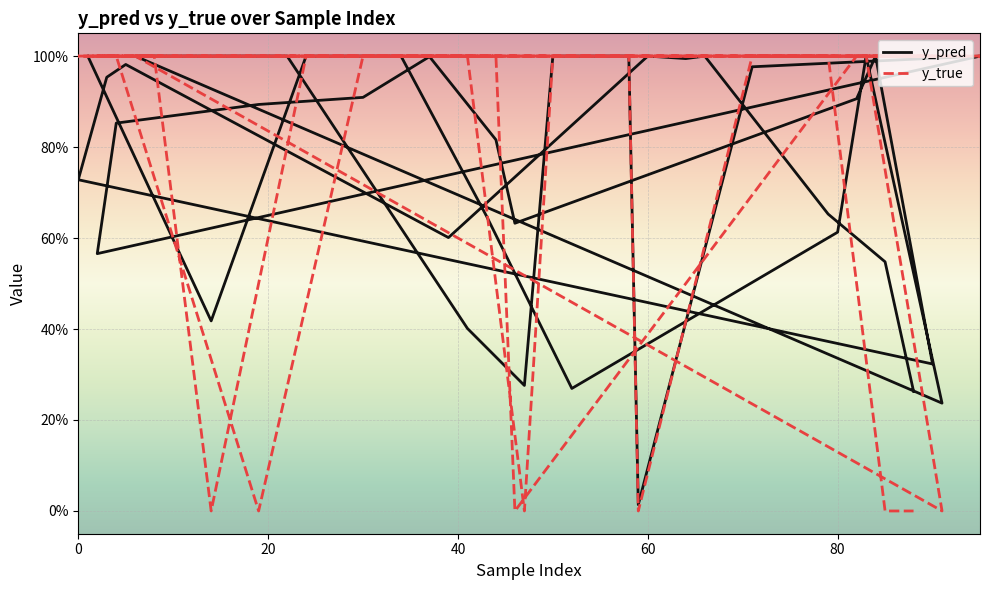

At which category does y_pred reach its first local peak?

80